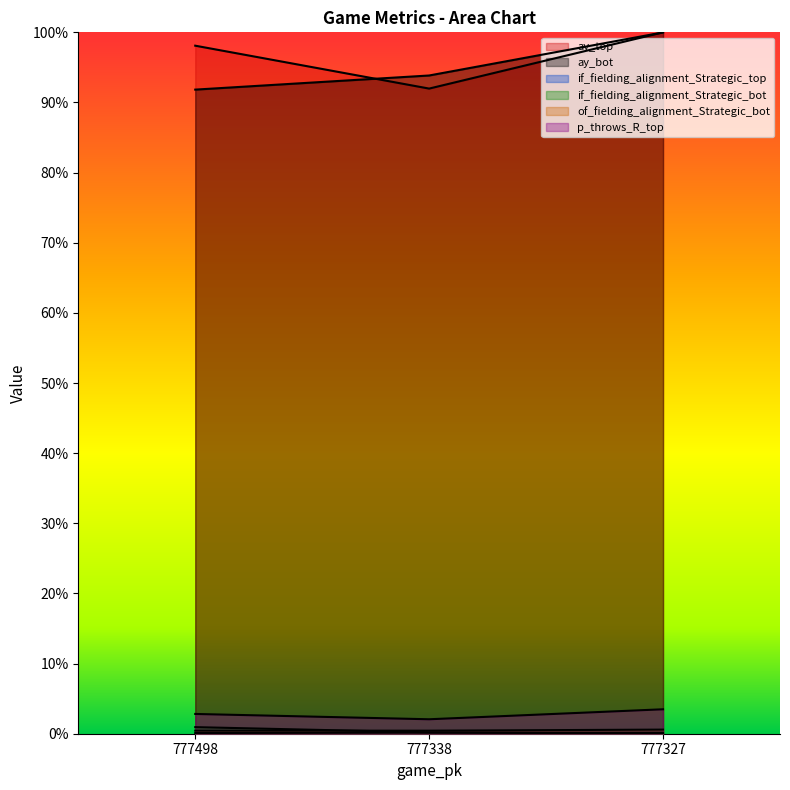

At which category is the sum across all series the highest?

777327